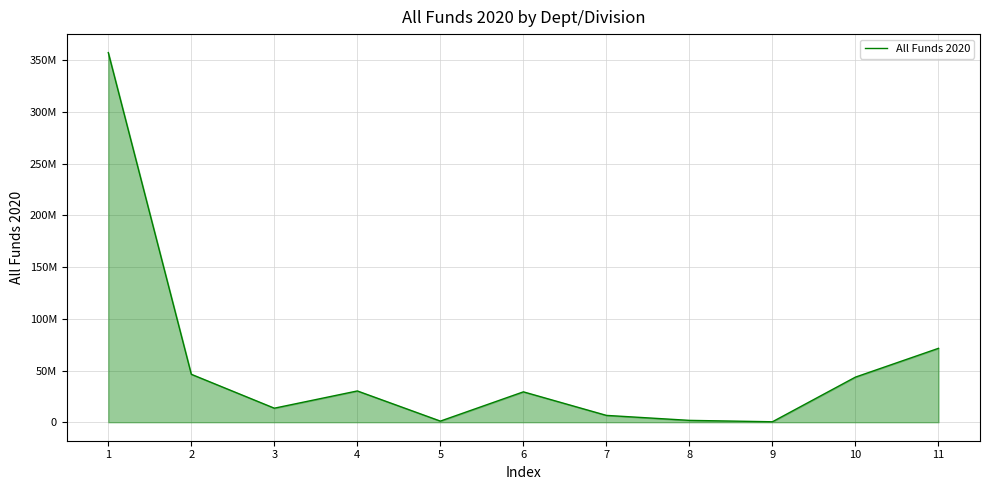

Does the chart display data point markers on the line(s)?

No